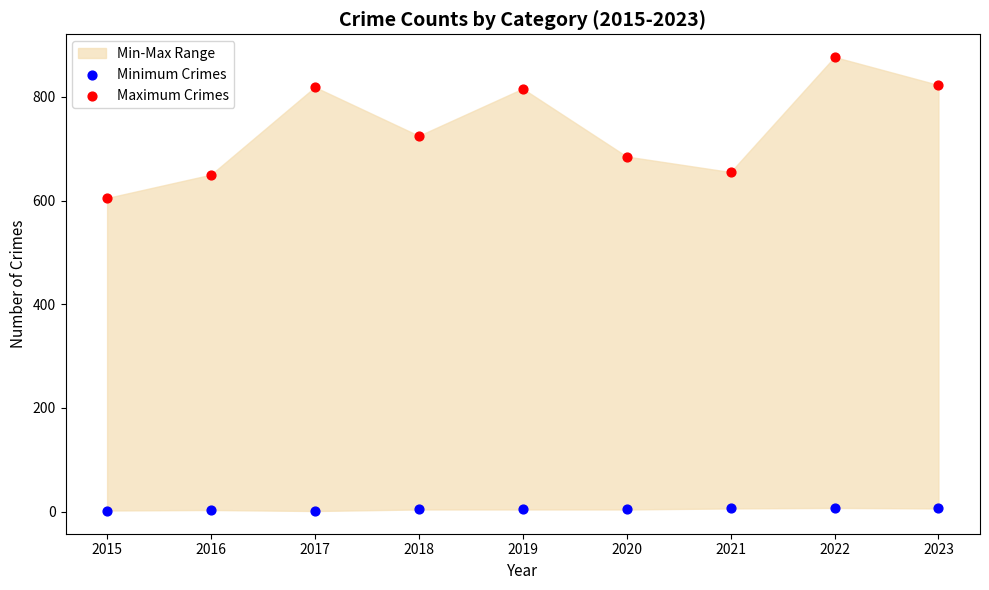

Which series contains the highest Y value?

Maximum Crimes